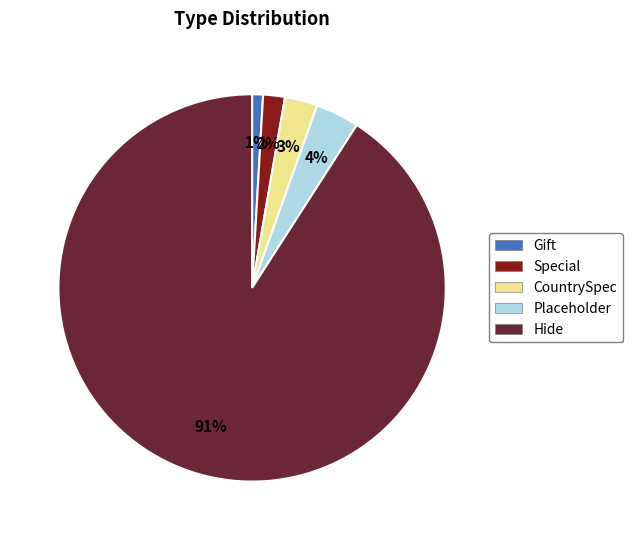

True or false: Gift accounts for 13% of the total.

False